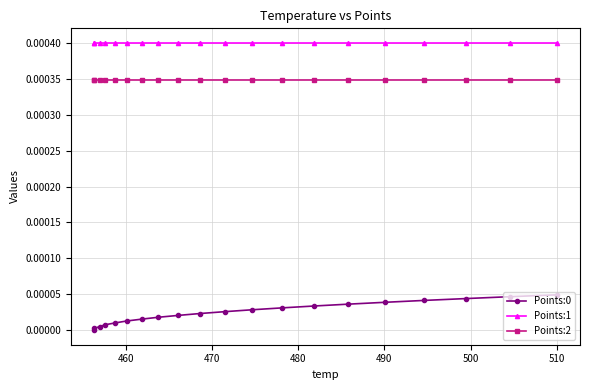

True or false: Points:0 and Points:1 cross at least once.

False